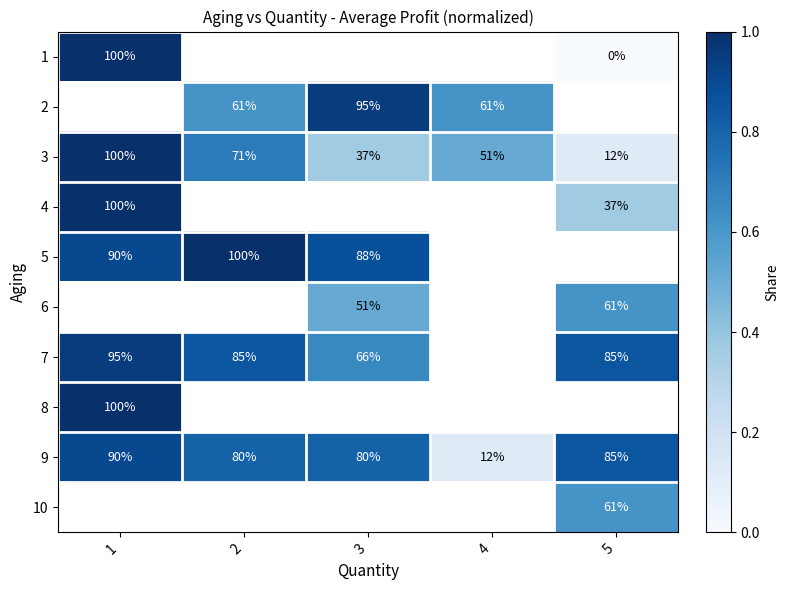

At how many categories does at least one series exceed 0?

5